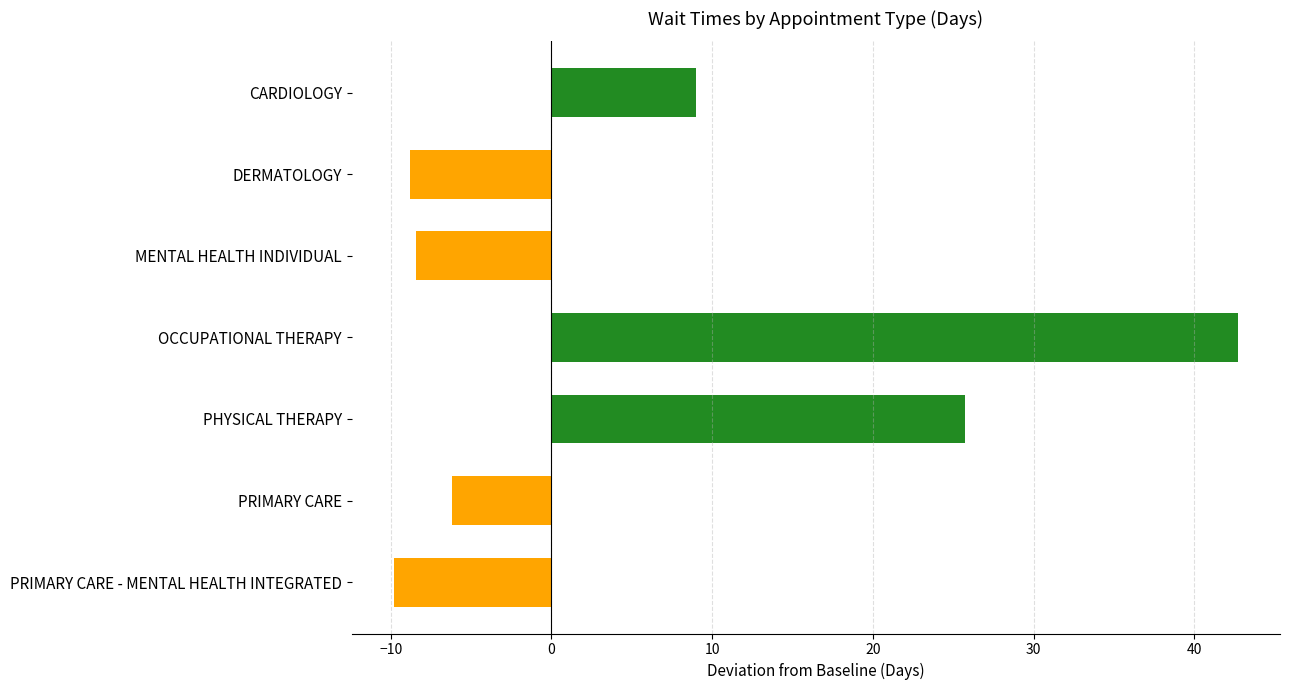

Reading bottom to top, list all the values displayed in this chart.

PRIMARY CARE - MENTAL HEALTH INTEGRATED=-9.8	PRIMARY CARE=-6.2	PHYSICAL THERAPY=25.7	OCCUPATIONAL THERAPY=42.7	MENTAL HEALTH INDIVIDUAL=-8.4	DERMATOLOGY=-8.8	CARDIOLOGY=9.0